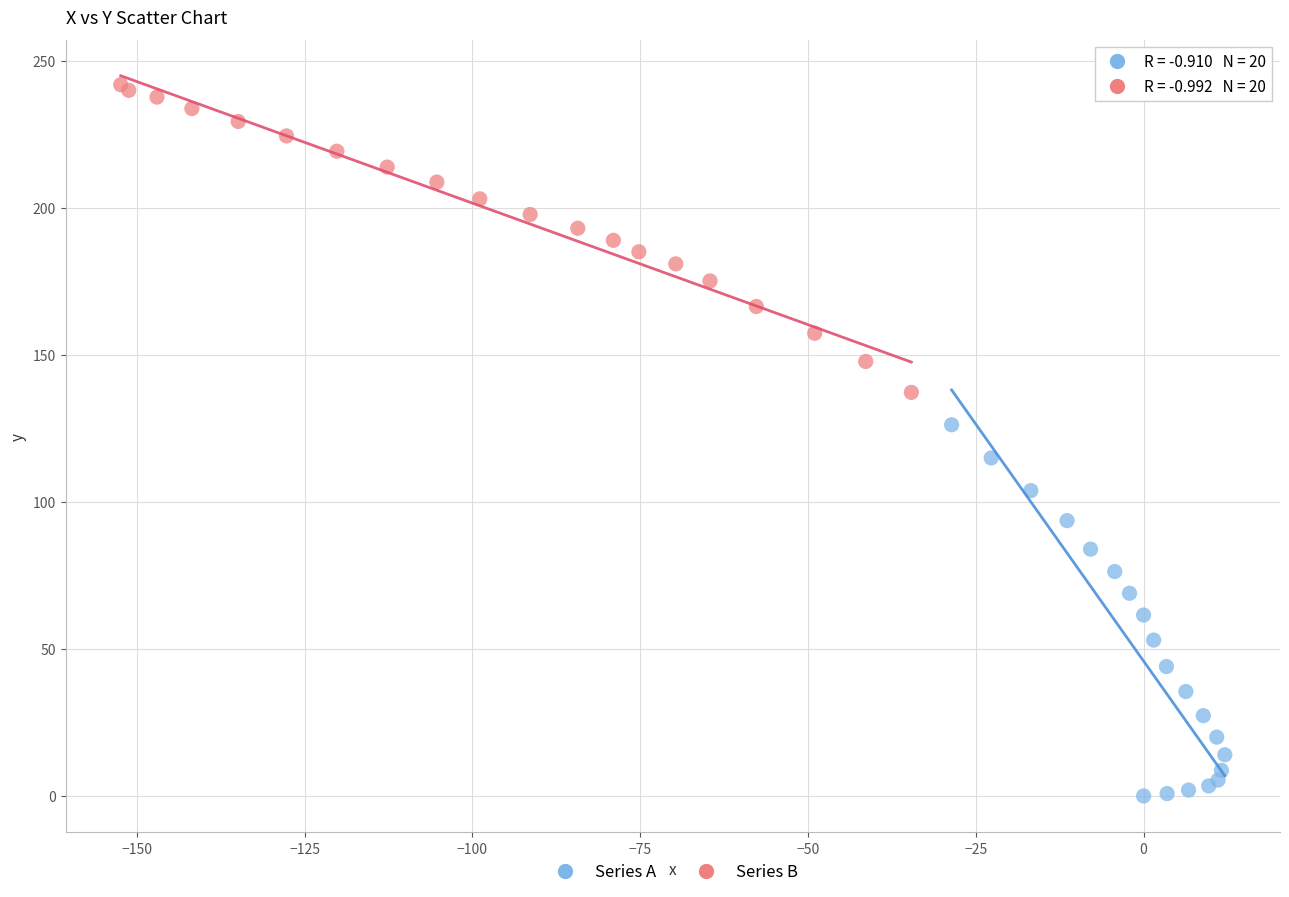

Which series contains the highest Y value?

Series B